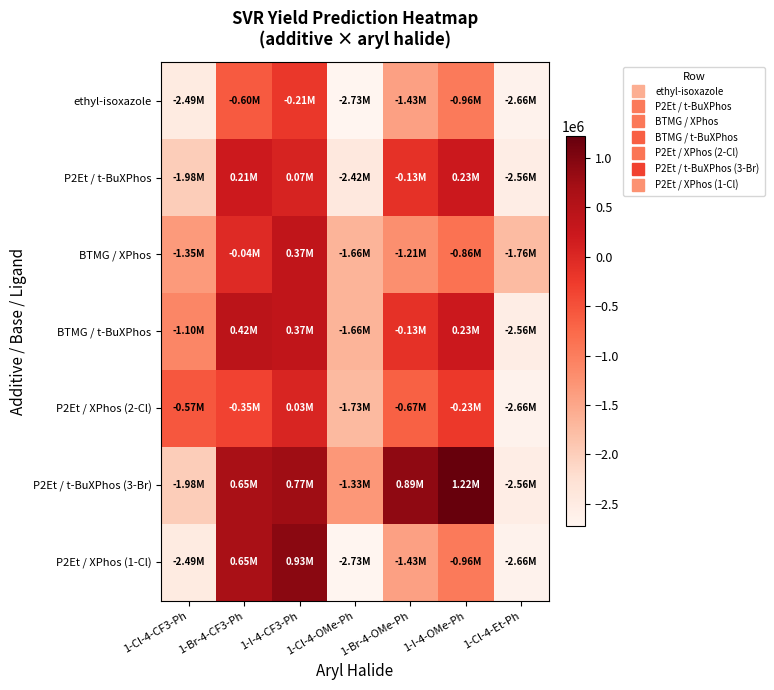

What is the difference between the highest and lowest values at 1-Br-4-OMe-Ph?

2319860.0